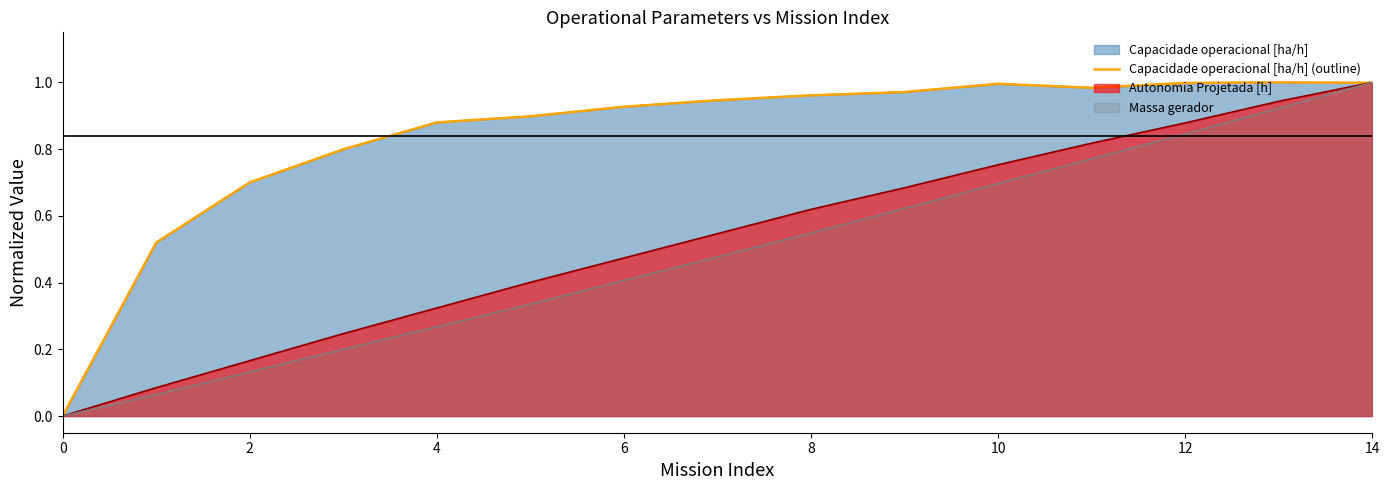

What is the sum of all values?

12.6